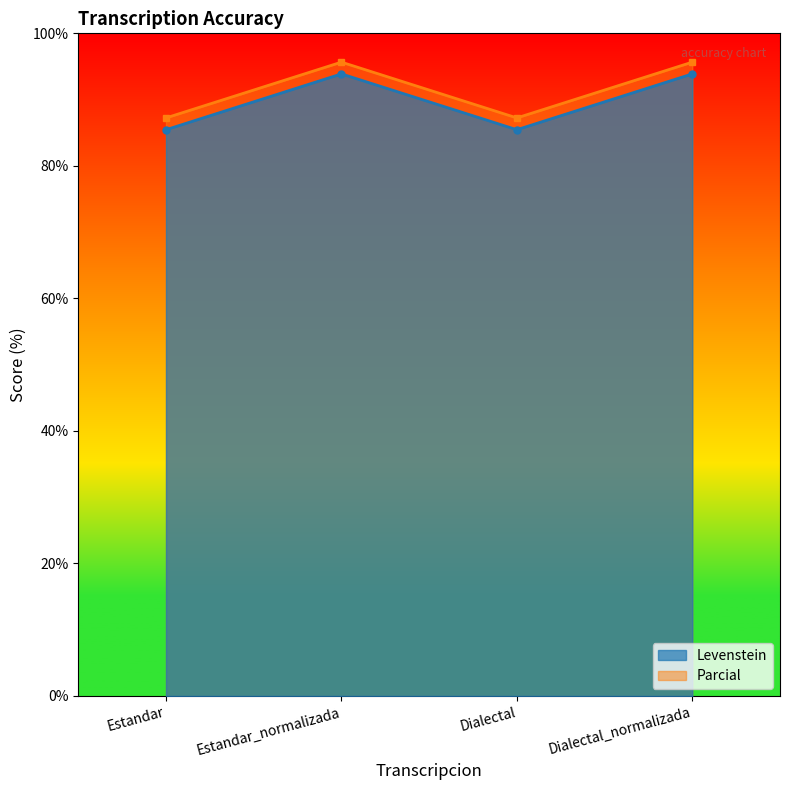

Where is the first local maximum for Parcial?

Estandar_normalizada